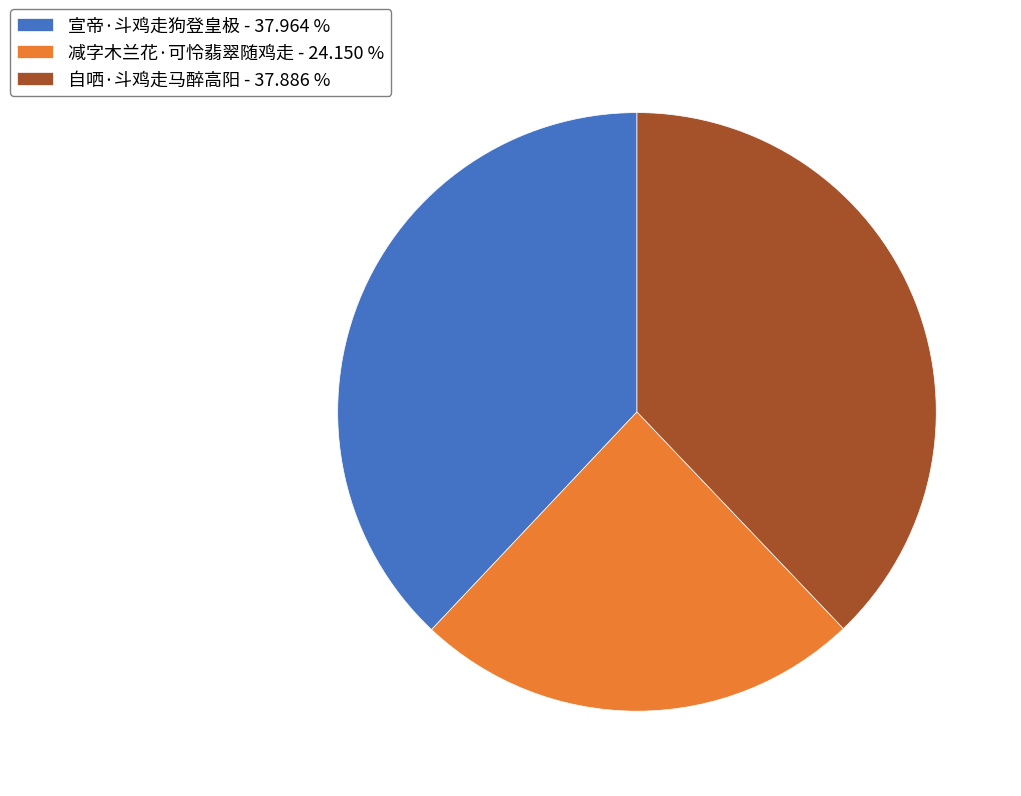

What is the ratio of the value at 宣帝·斗鸡走狗登皇极 - 37.964 % to the value at 减字木兰花·可怜翡翠随鸡走 - 24.150 %?

1.6